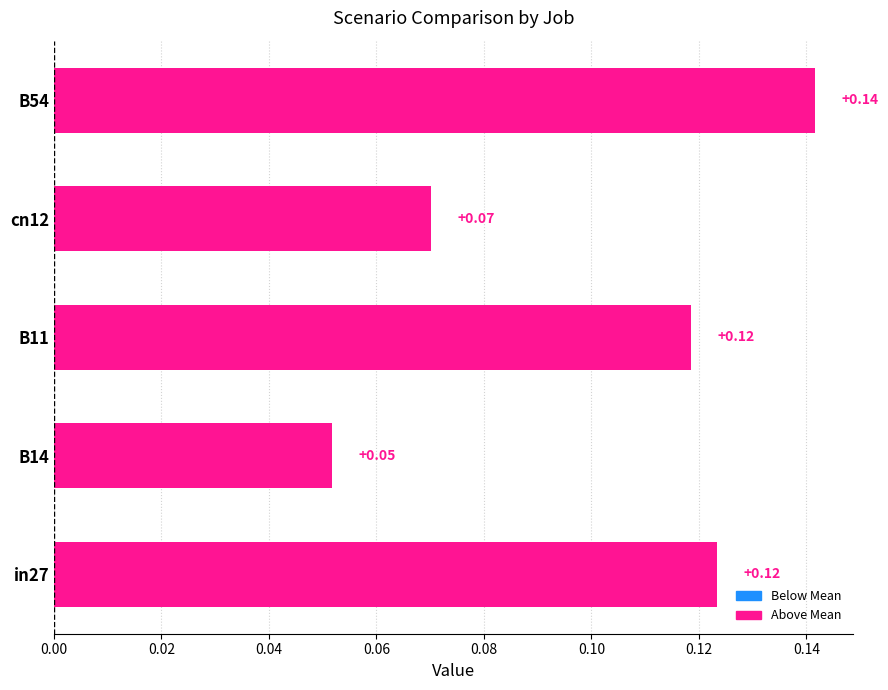

What is the sum of the values at B11 and B54?

0.3